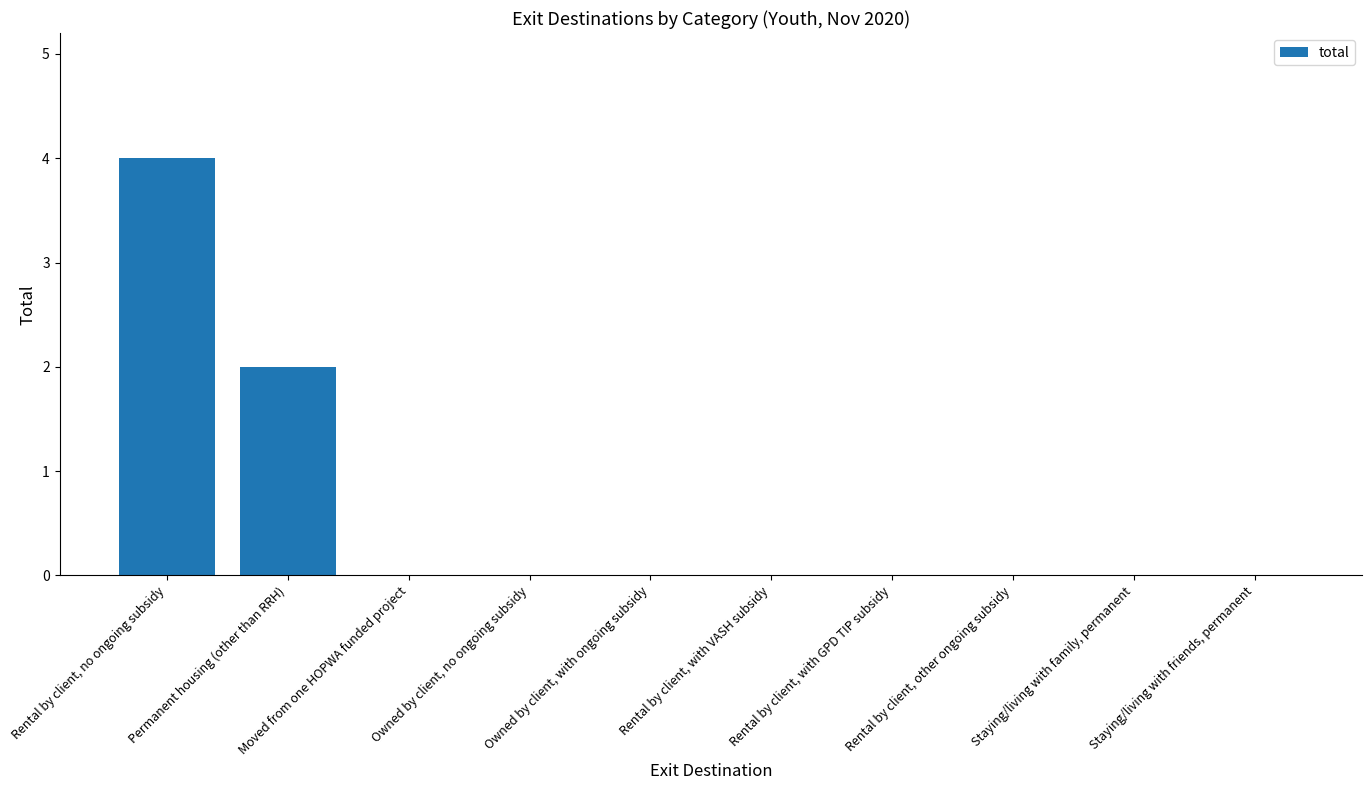

What is the sum of all values?

6